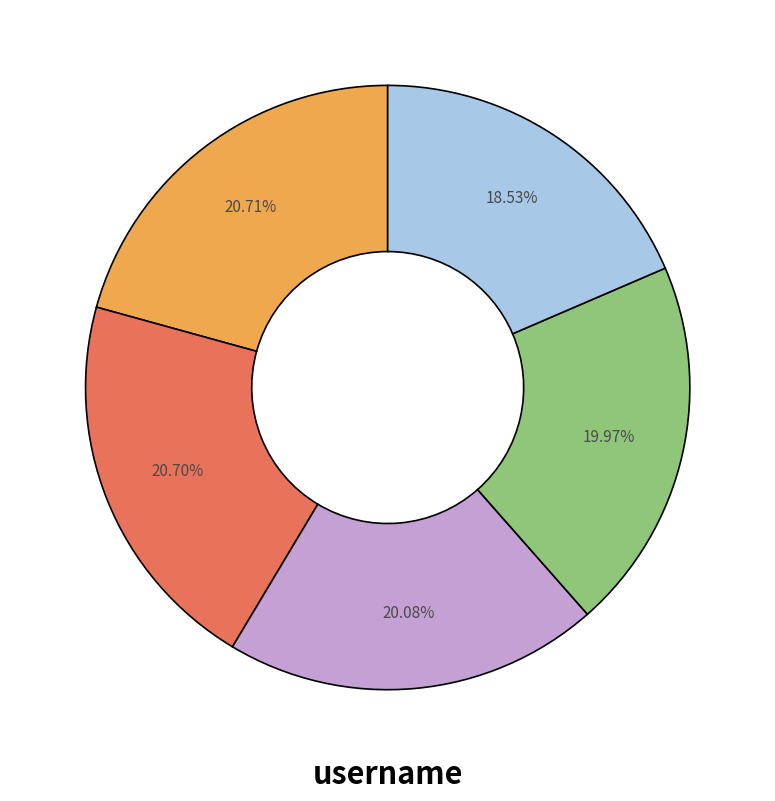

How many segments does this pie chart have?

5